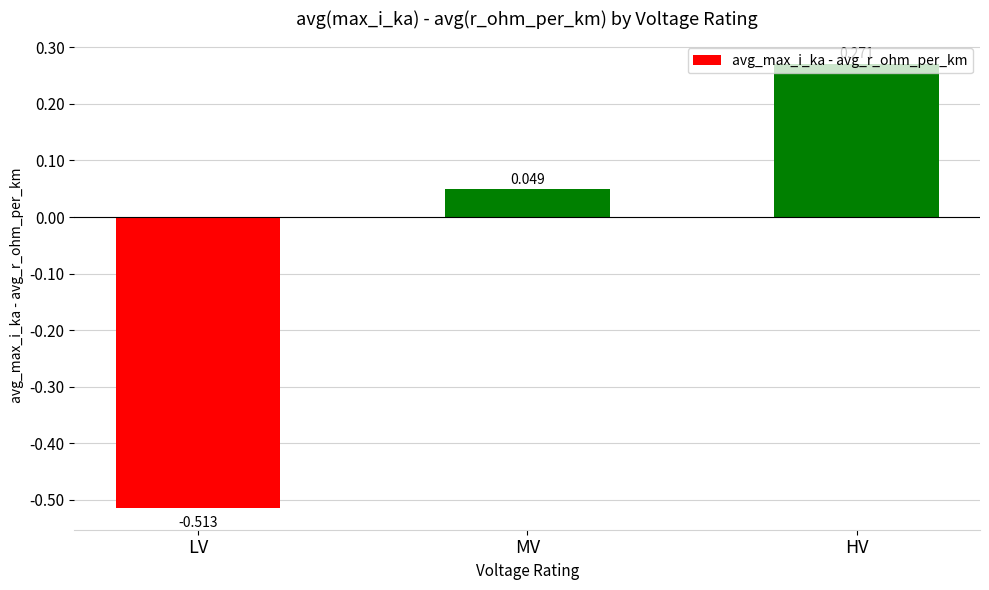

Which category has the lowest value across all series?

LV